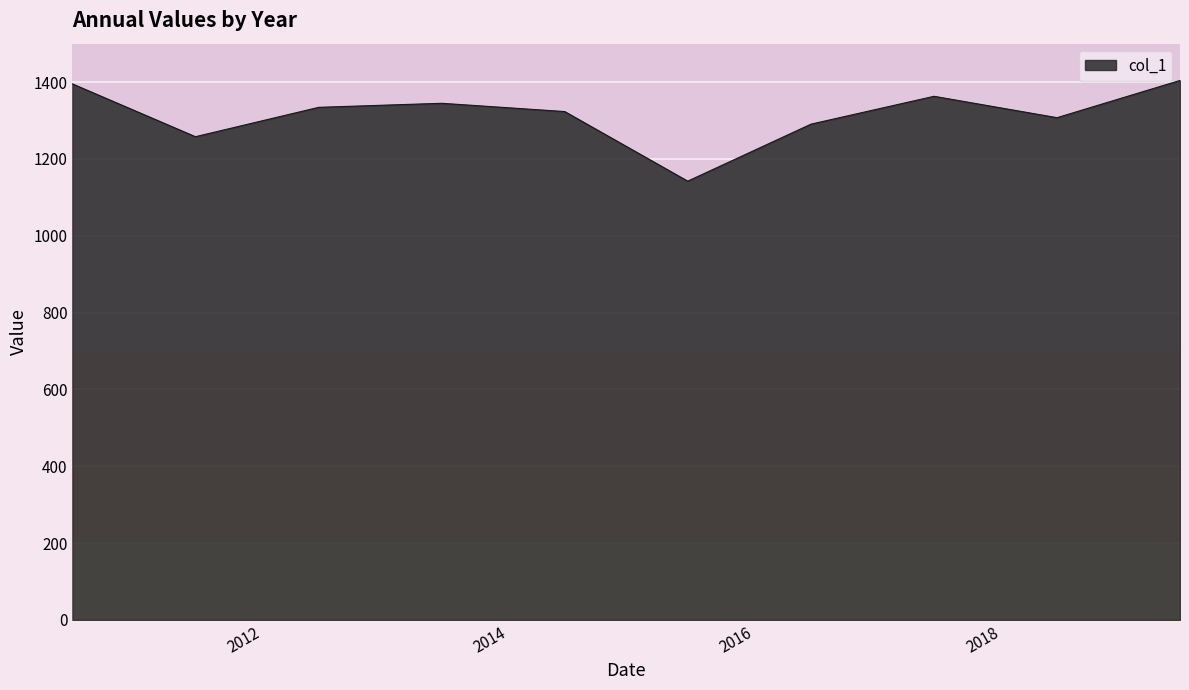

Does the chart have visible grid lines?

Yes